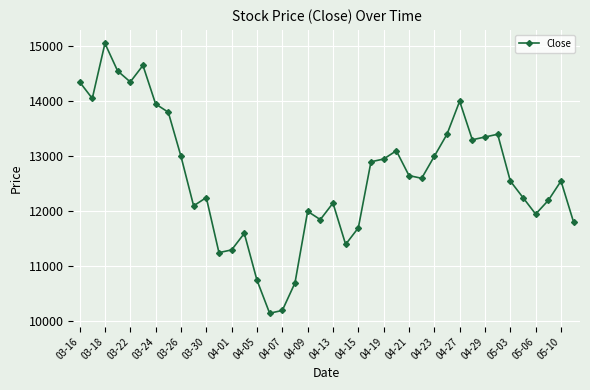

What is the value of the 24th point from the left?

12900